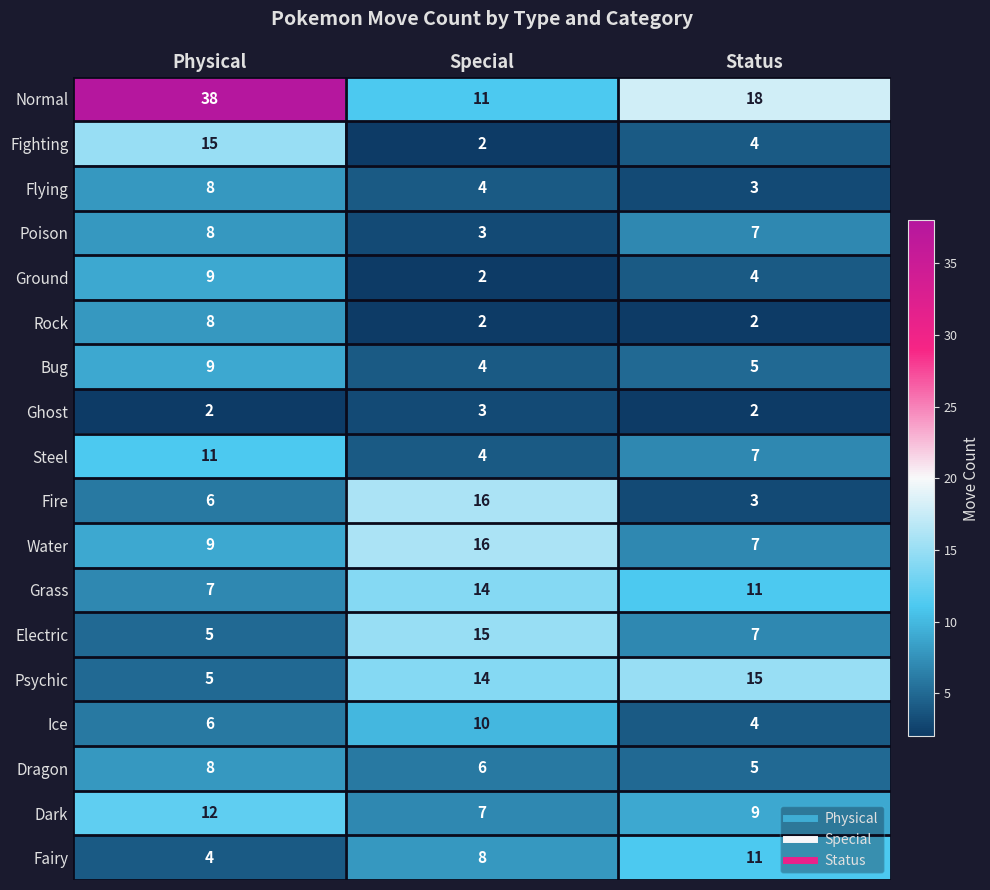

Is the value of Normal at Special greater than the value of Flying at Status?

Yes